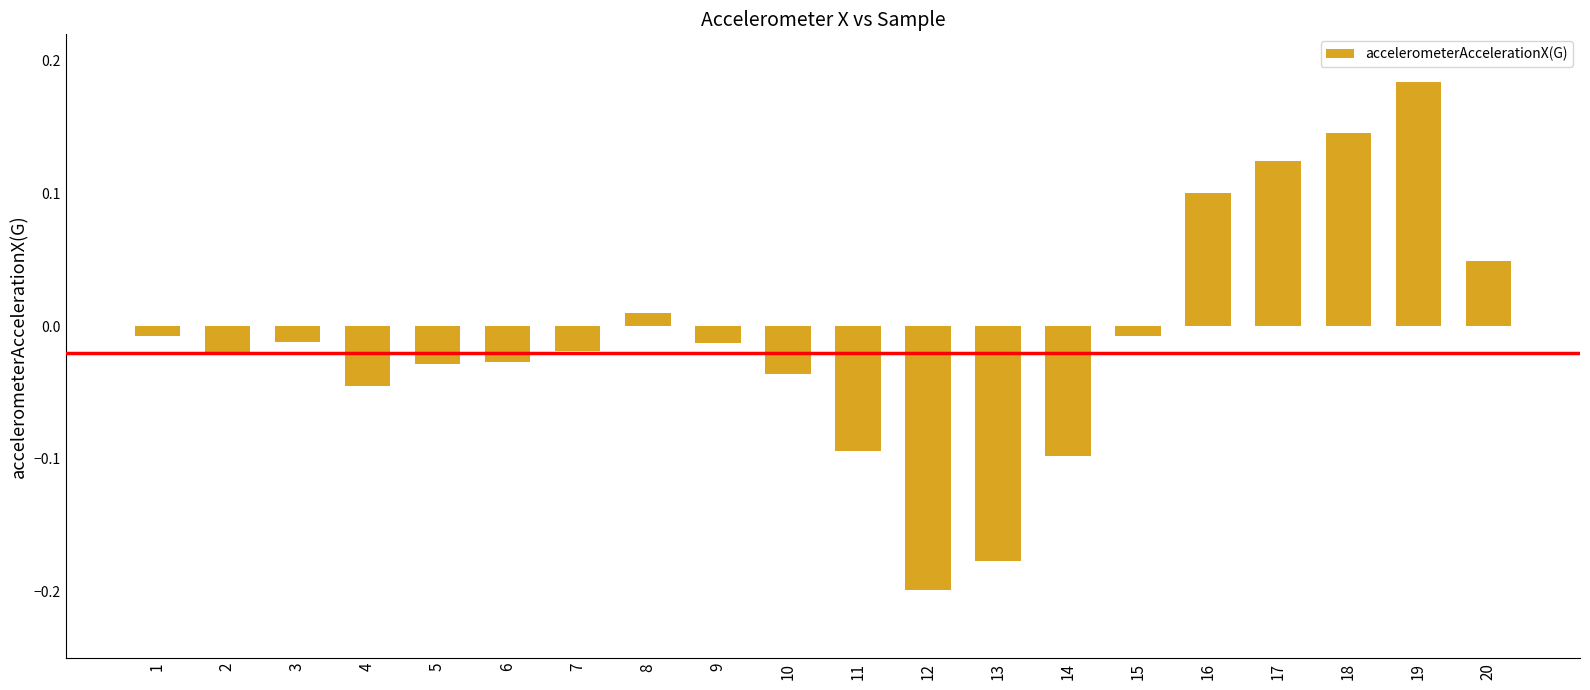

The value at 12 is -0.1. True or false?

False